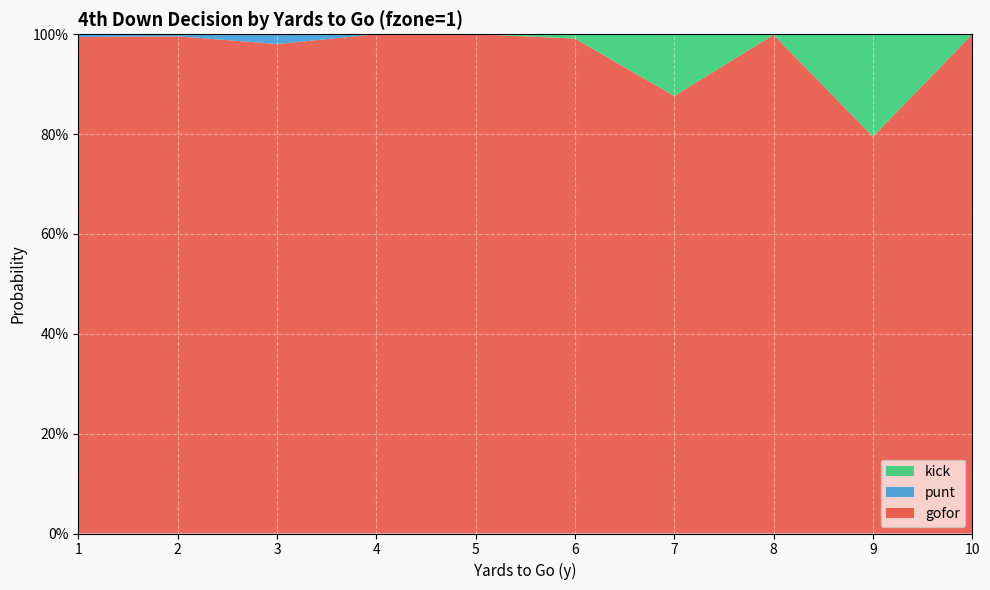

Reading right to left, extract all data points from this chart.

gofor: 10=1.0	9=0.8	8=1.0	7=0.9	6=1.0	5=1.0	4=1.0	3=1.0	2=1.0	1=1.0
punt: 10=0.0	9=0.0	8=0.0	7=0.0	6=0.0	5=0.0	4=0.0	3=0.0	2=0.0	1=0.0
kick: 10=0.0	9=0.2	8=0.0	7=0.1	6=0.0	5=0.0	4=0.0	3=0.0	2=0.0	1=0.0